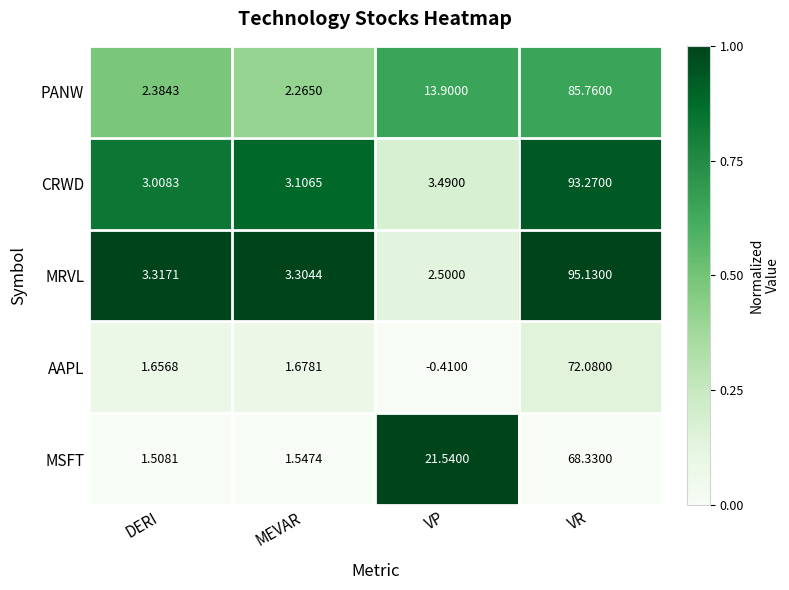

Rank the series at DERI from lowest to highest value.

MSFT, AAPL, PANW, CRWD, MRVL